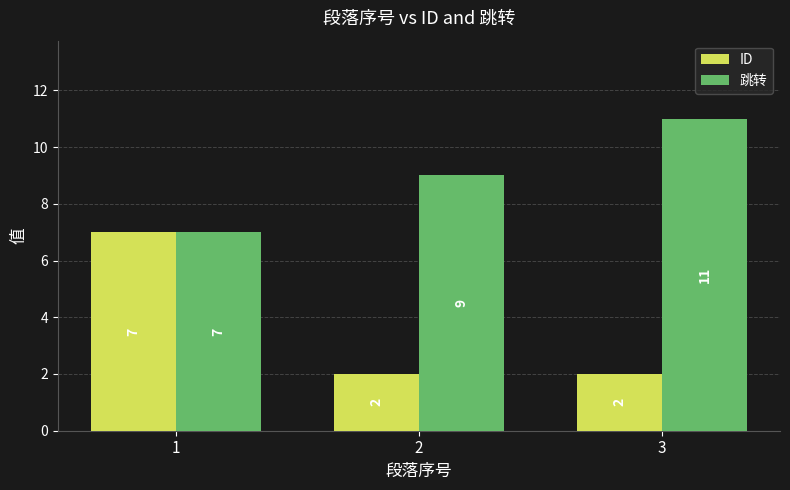

What is the minimum value for 跳转?

7